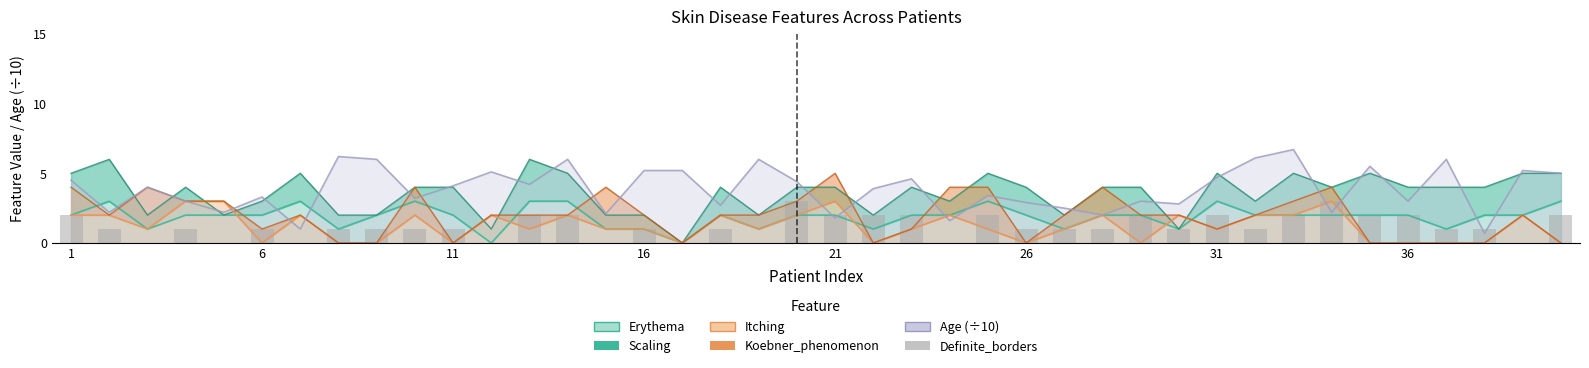

At which label does the data first exceed 1?

1